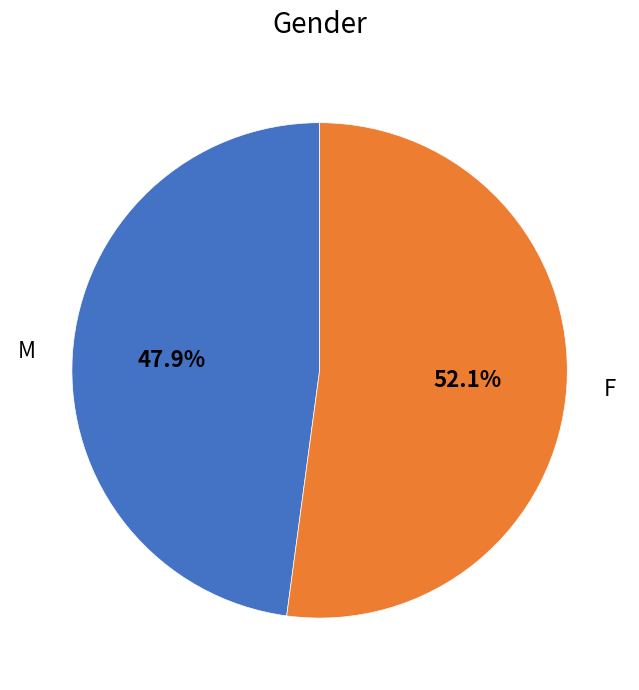

Do F and M together represent more than half of the pie?

Yes